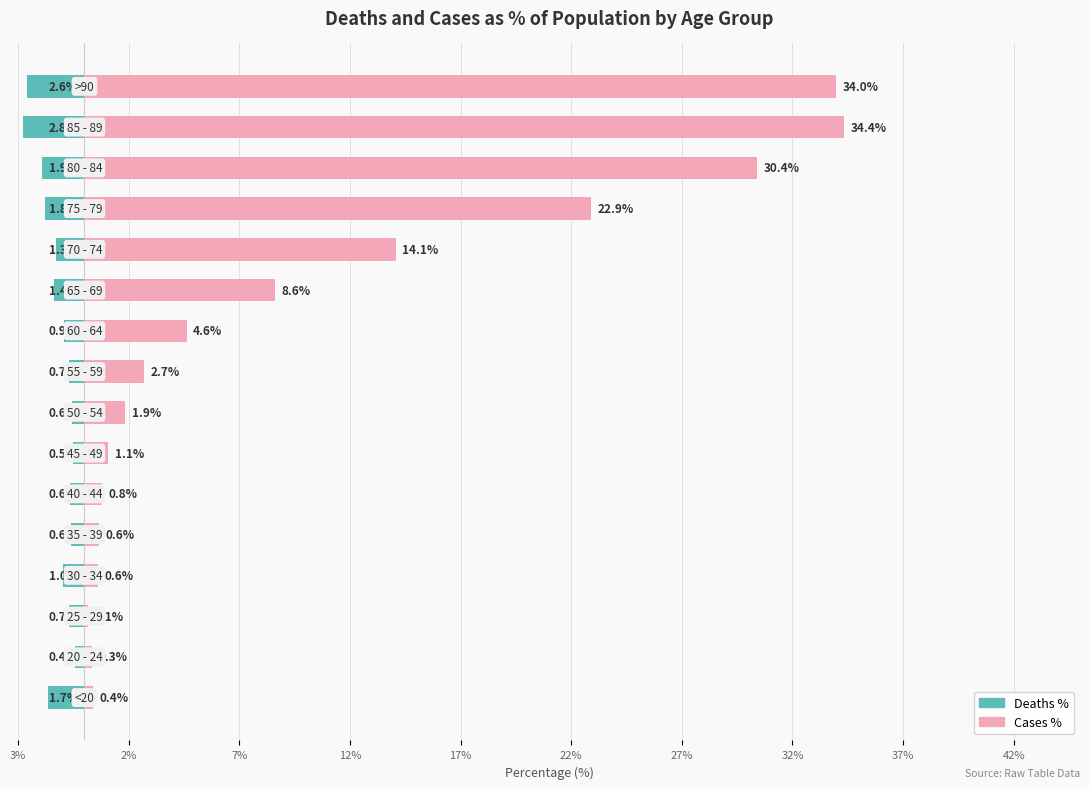

Does the chart contain any negative values?

Yes